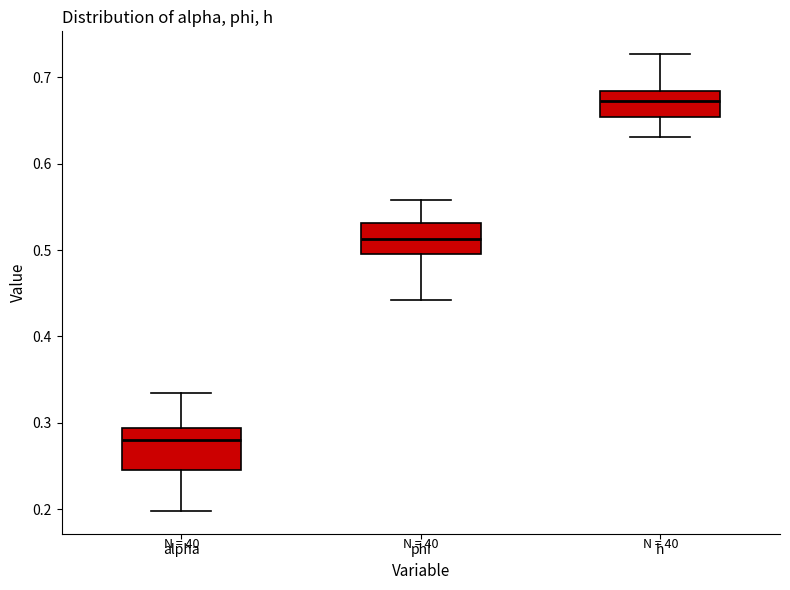

Reading left to right, transcribe this box plot: for each box, give where its median line is, the range the box spans, and where its two whiskers end, as read against the y-axis. The values are not printed on the chart, so give them approximately, as read against the axis.

alpha: median 0.28, box 0.25 to 0.29, whiskers 0.20 to 0.33
phi: median 0.51, box 0.50 to 0.53, whiskers 0.44 to 0.56
h: median 0.67, box 0.65 to 0.68, whiskers 0.63 to 0.73